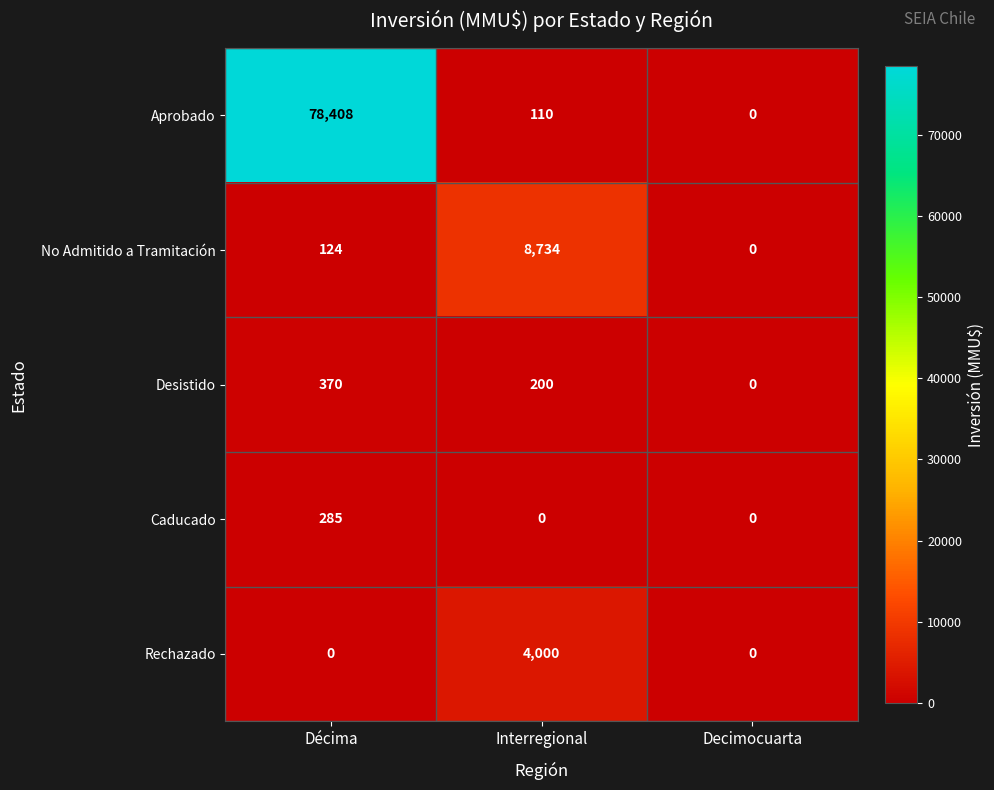

Which series has the largest total across all categories?

Aprobado